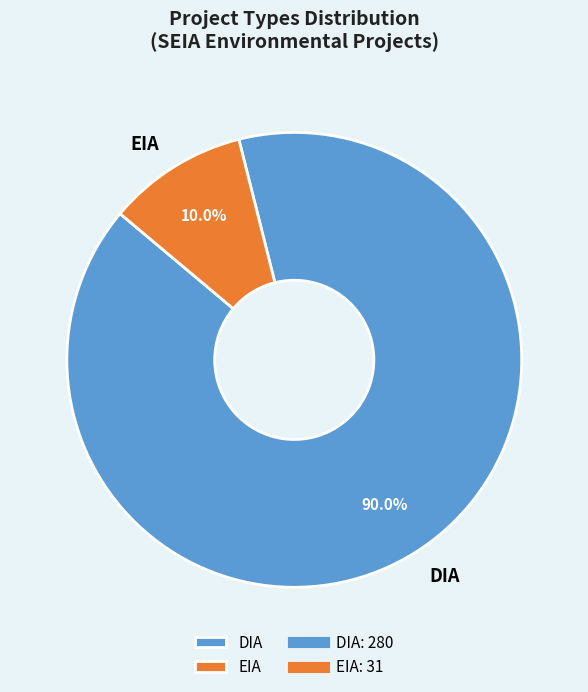

Approximately how many times larger is the value at DIA compared to EIA?

9.0